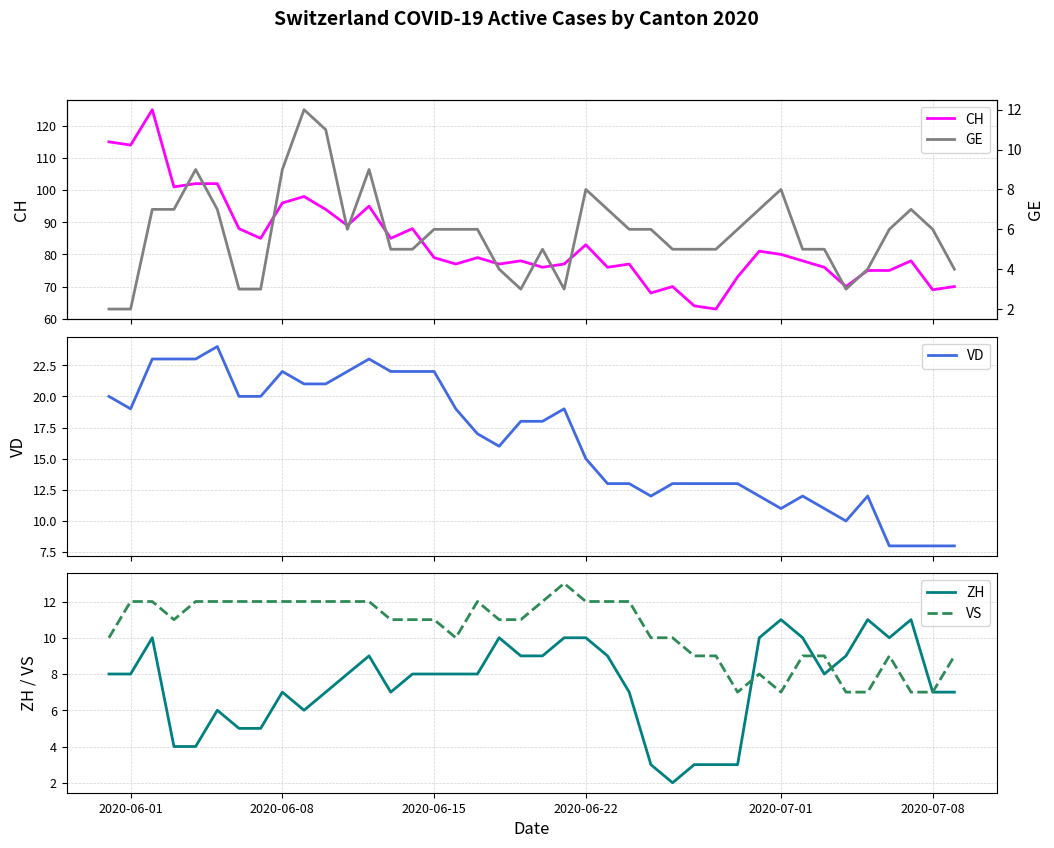

What is the average value of the VS series?

10